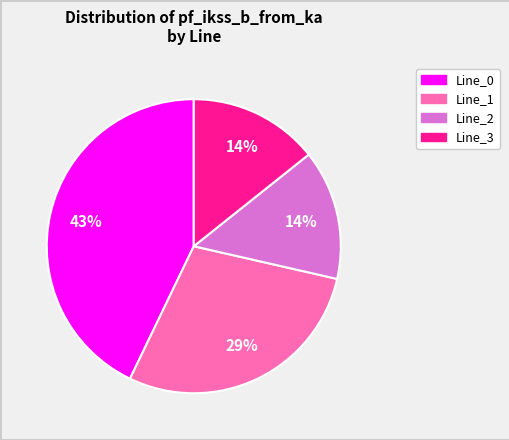

True or false: Line_3 accounts for 14% of the total.

True